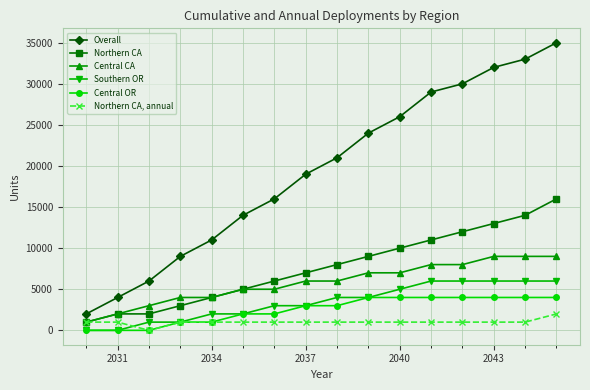

Rank the series by their maximum value, from lowest to highest.

Northern CA, annual, Central OR, Southern OR, Central CA, Northern CA, Overall